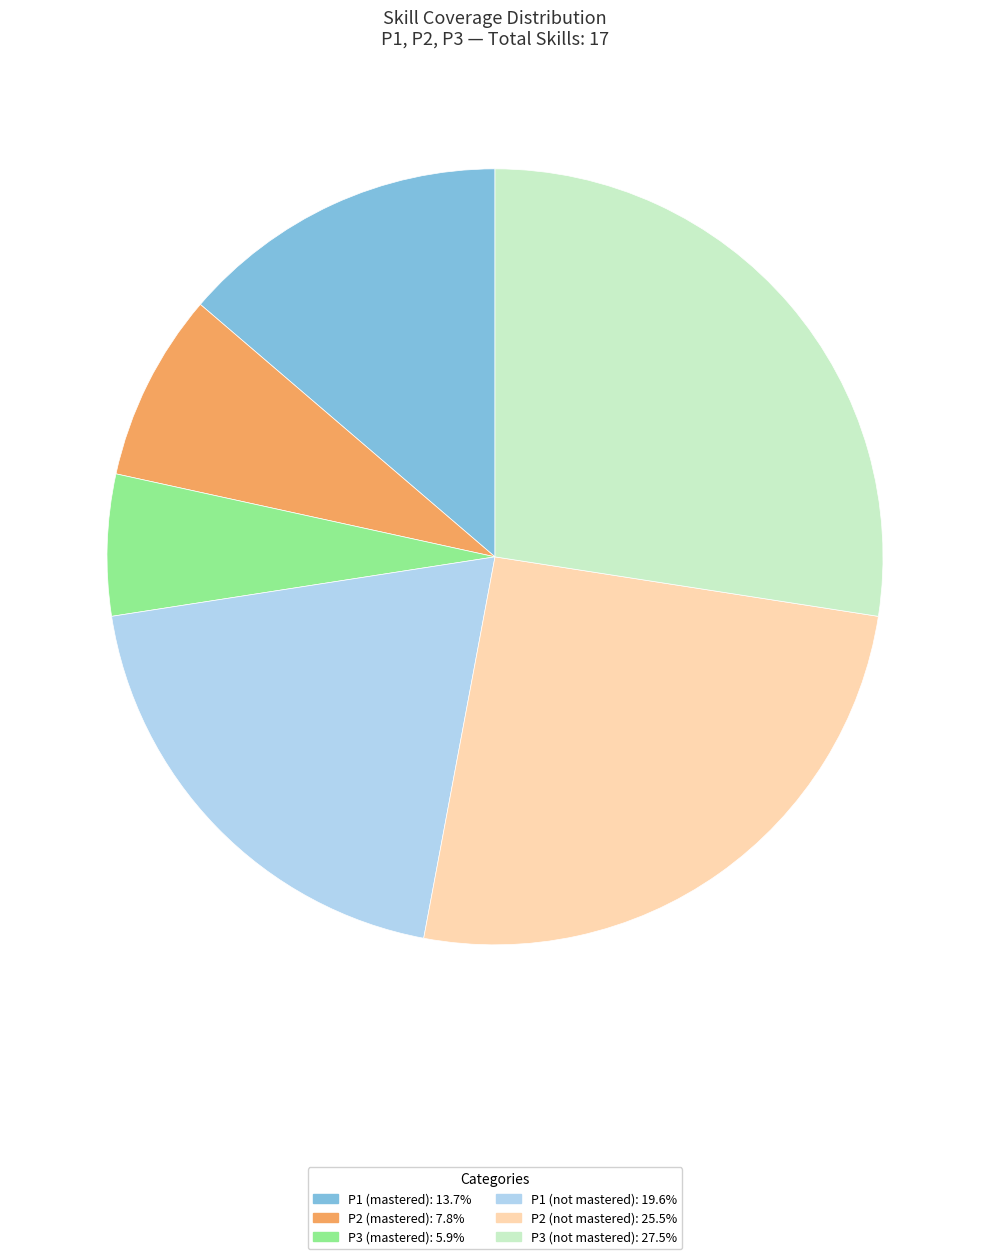

Combined, do P3 (not mastered): 27.5% and P1 (not mastered): 19.6% account for over 50%?

No